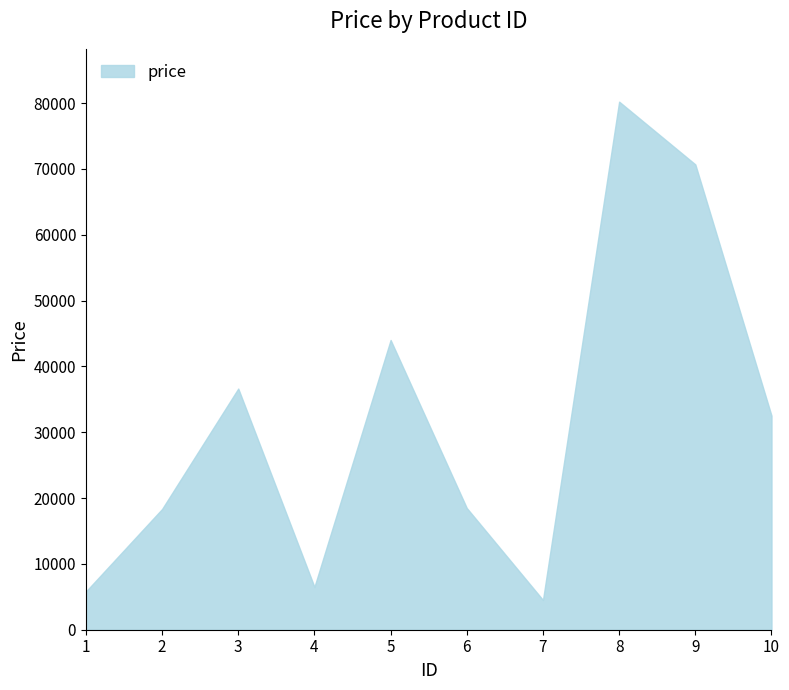

How many distinct data groups are displayed?

1